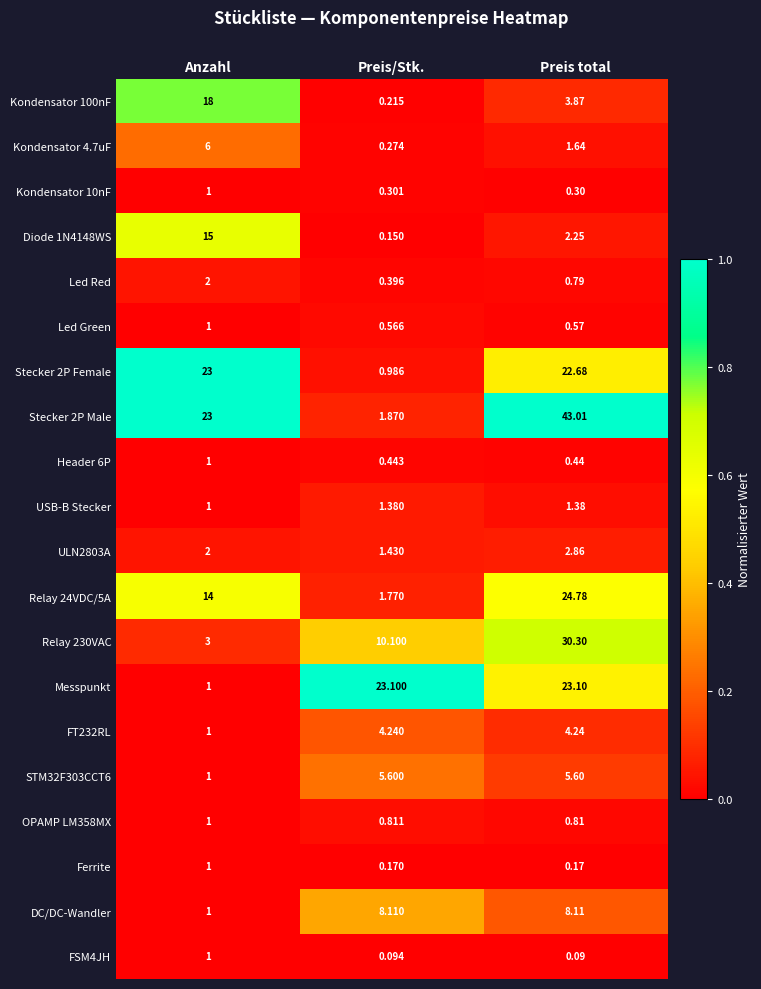

Between Anzahl and Preis/Stk., which series saw the biggest shift?

Messpunkt